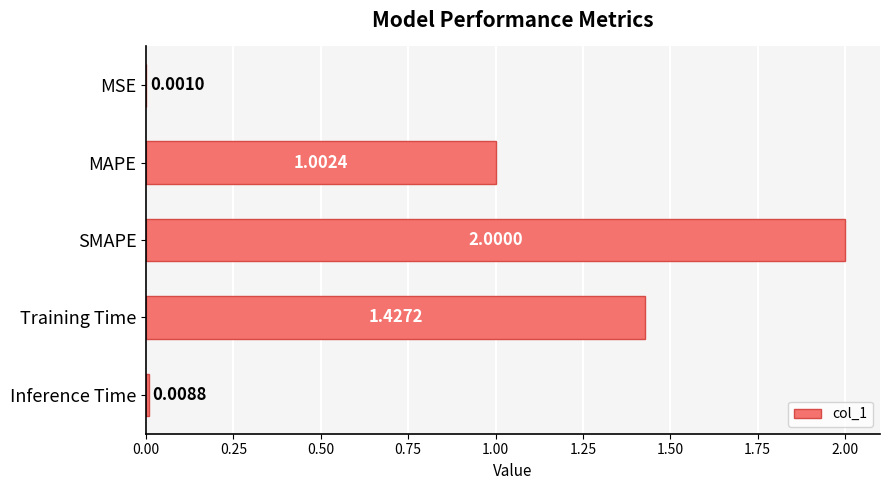

Approximately how many times larger is the value at Training Time compared to SMAPE?

0.7